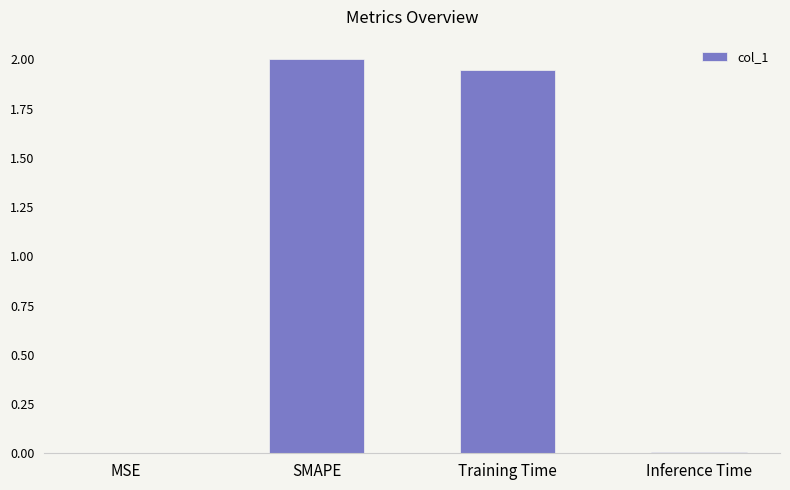

What is the ratio of the value at Training Time to the value at SMAPE?

1.0